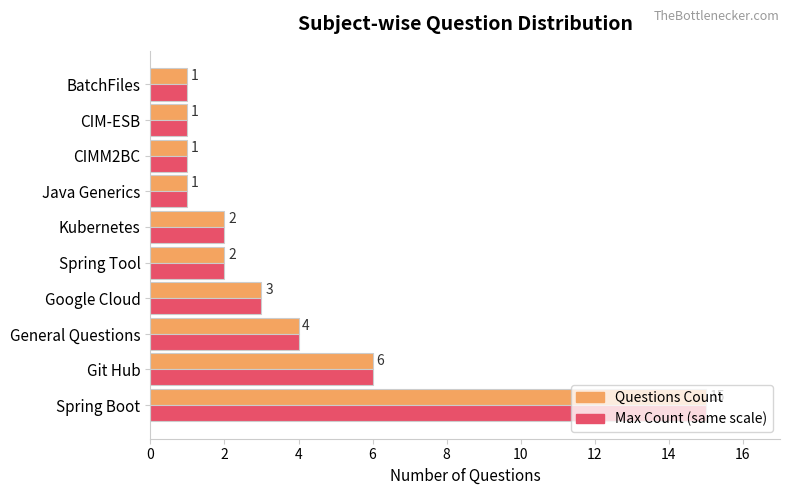

How many data points in Max Count (same scale) are less than 2?

4